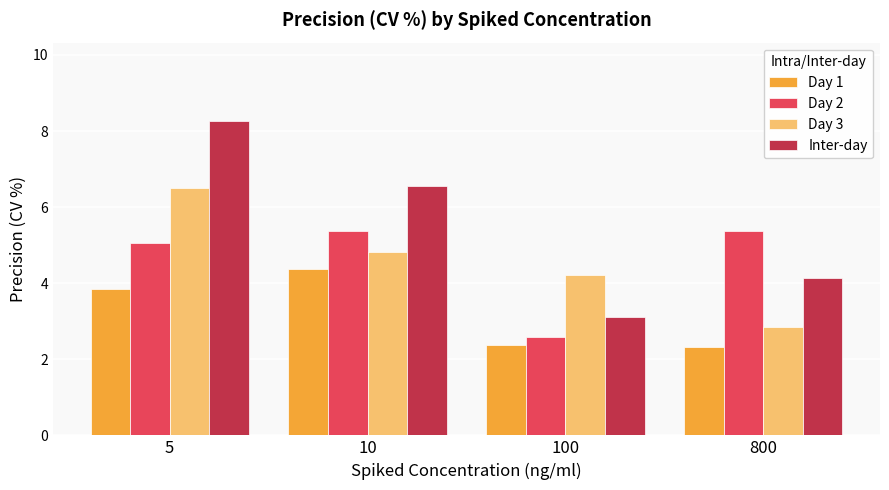

What is the value of the Day 1 bar at the 1st from the left?

3.9